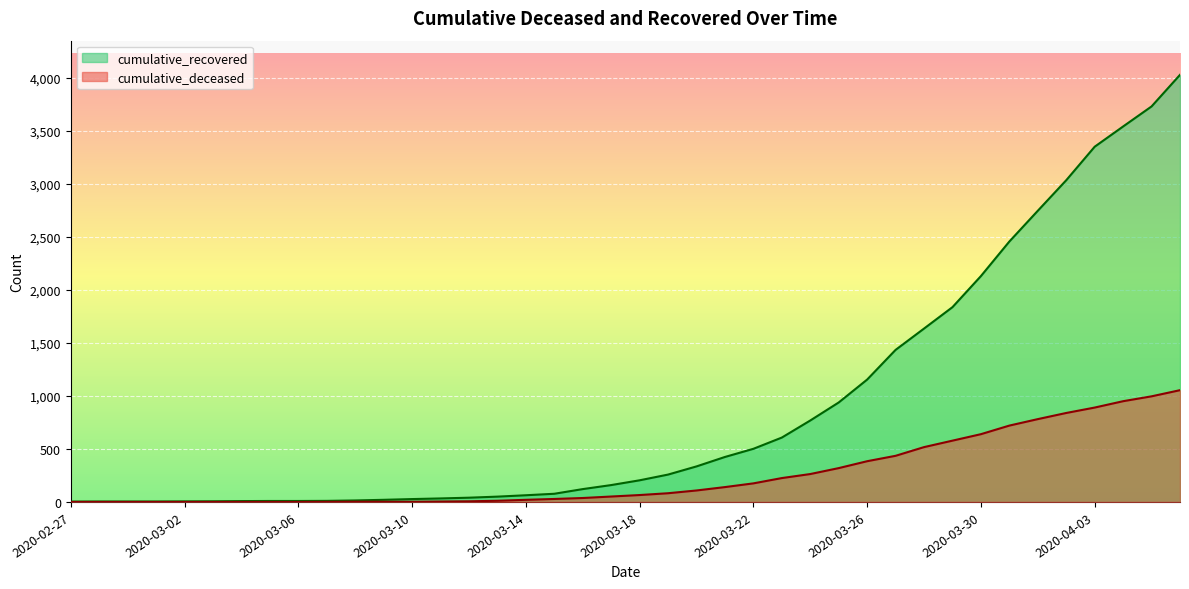

The value of cumulative_recovered at 2020-03-05 is 9. True or false?

True